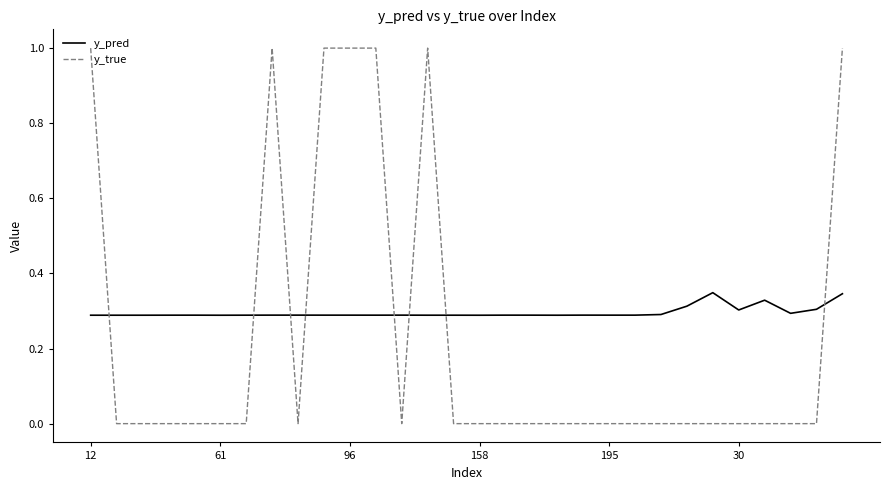

What is the difference between the maximum and minimum values in the y_true series?

1.0